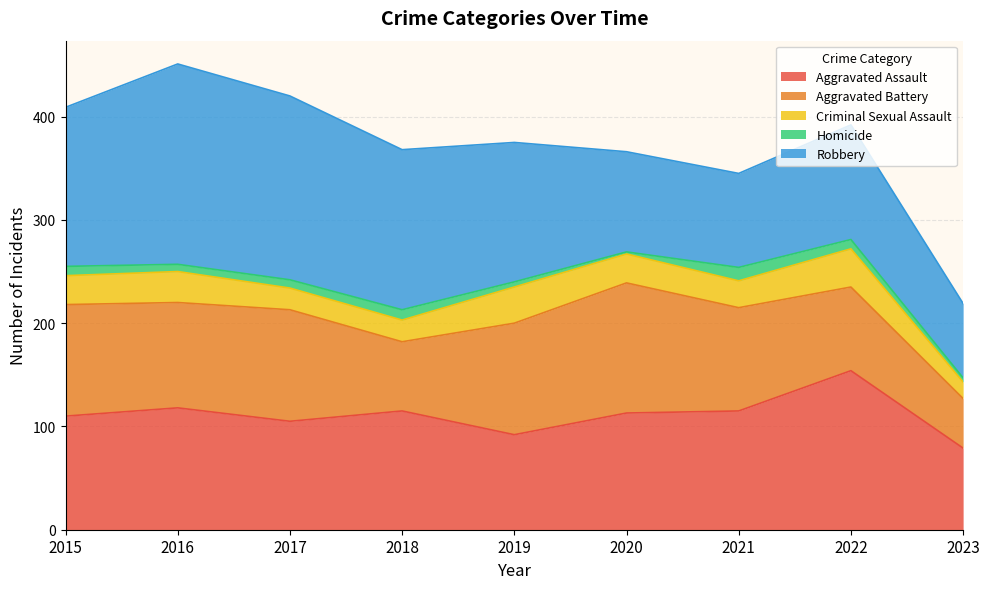

Which series has the largest total across all categories?

Robbery